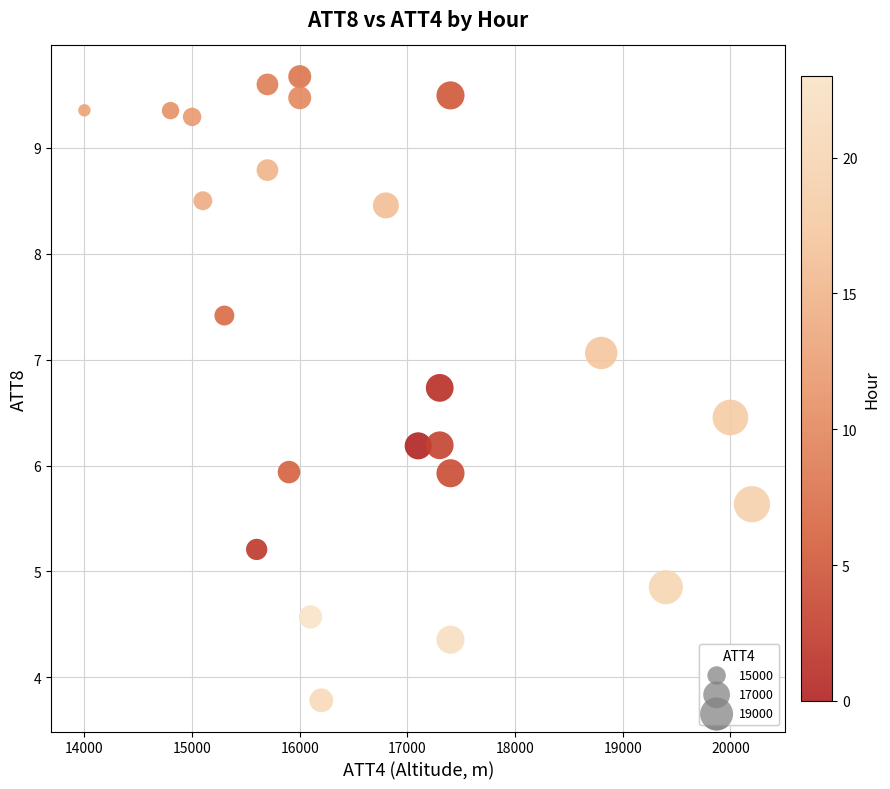

What is the range of Y values (max minus min)?

5.9